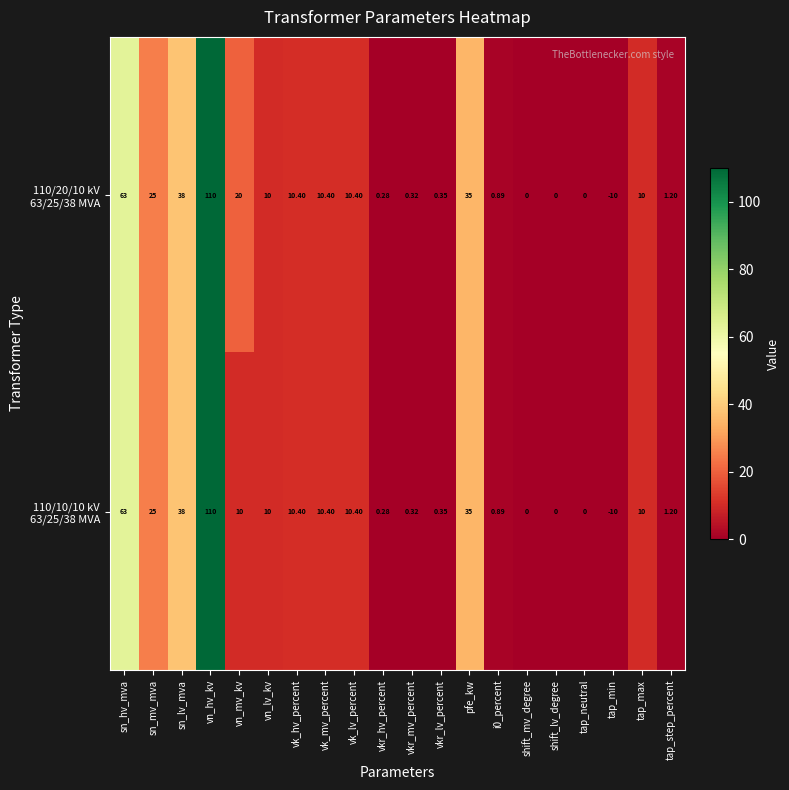

Which category has the highest value across all series?

vn_hv_kv